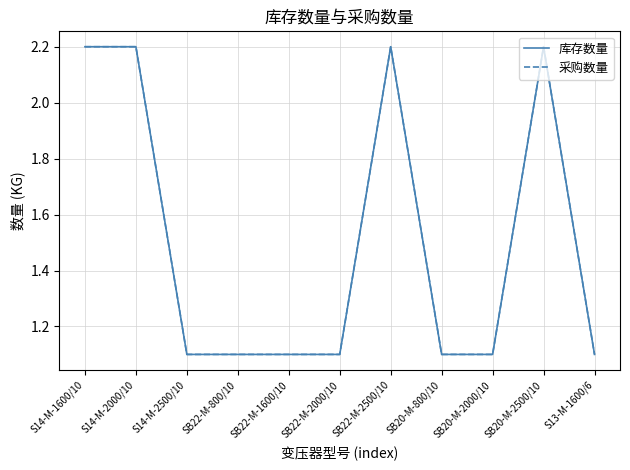

At how many categories does at least one series exceed 1?

11